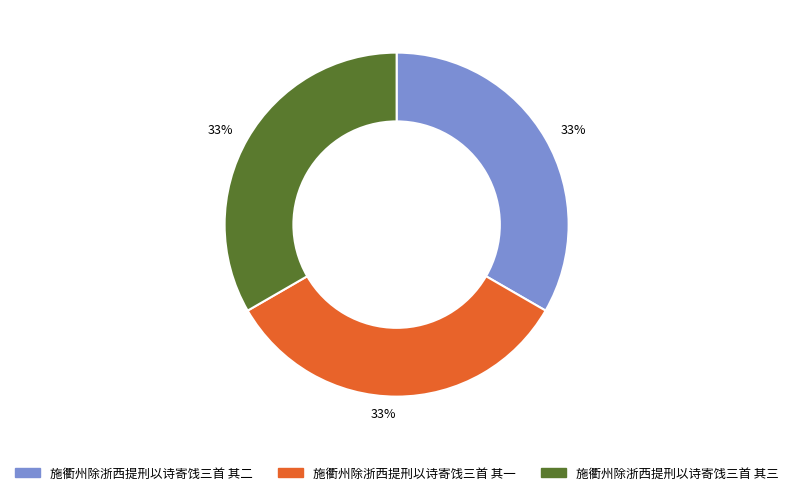

Is there any slice that represents more than half of the pie?

No